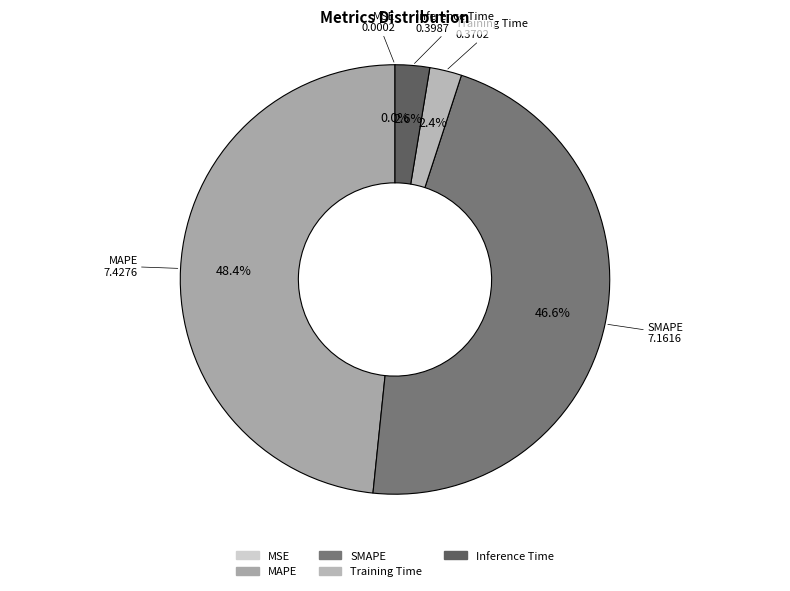

Between Training Time and SMAPE, which is larger?

SMAPE